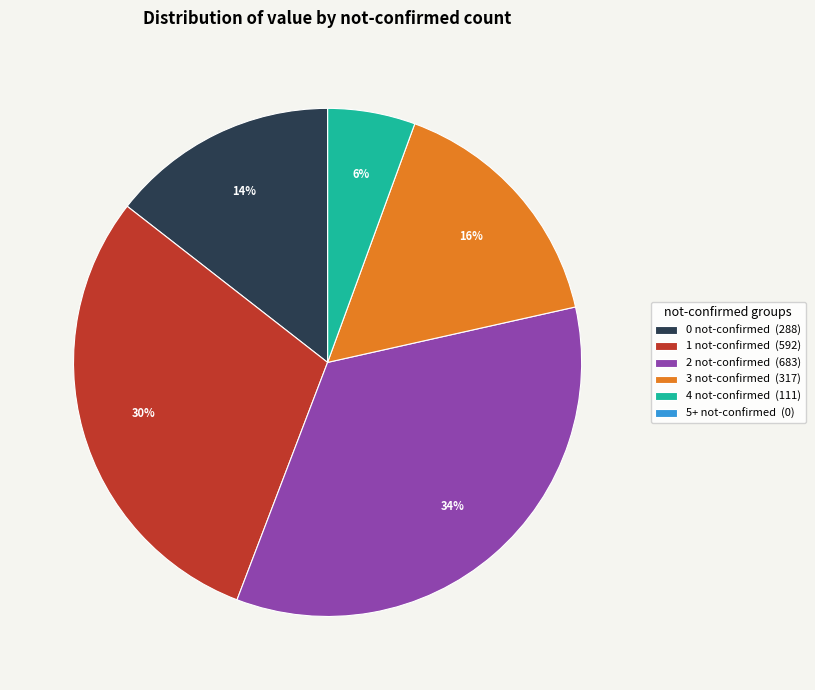

Between 4 not-confirmed (111) and 3 not-confirmed (317), which is larger?

3 not-confirmed (317)